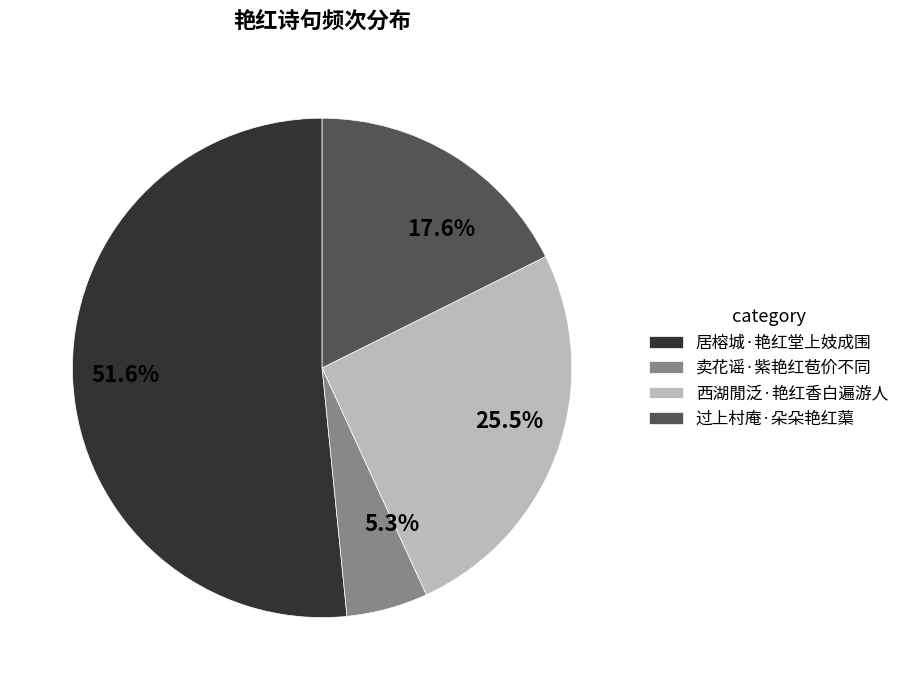

To the nearest percent, what is the combined percentage of 卖花谣·紫艳红苞价不同 and 西湖閒泛·艳红香白遍游人?

31%